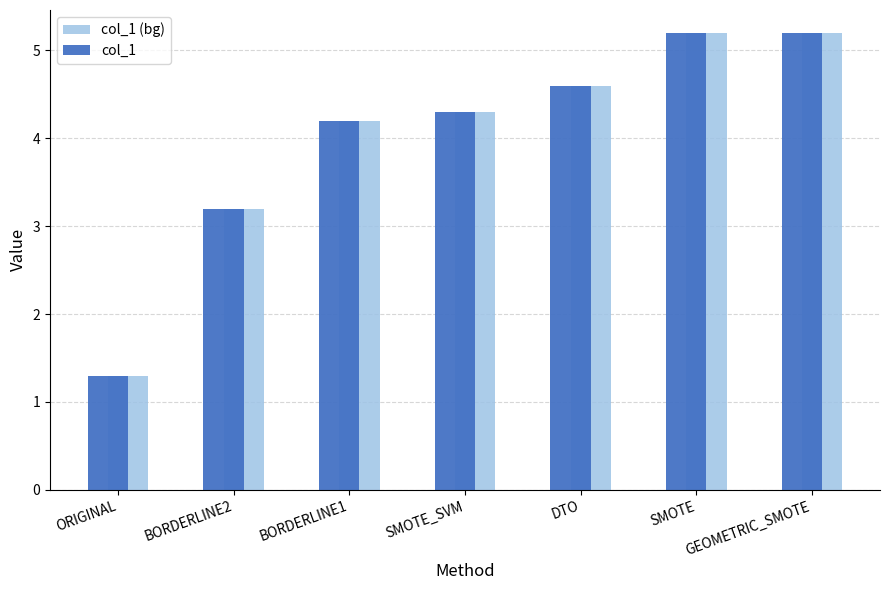

How many groups of bars are there?

7